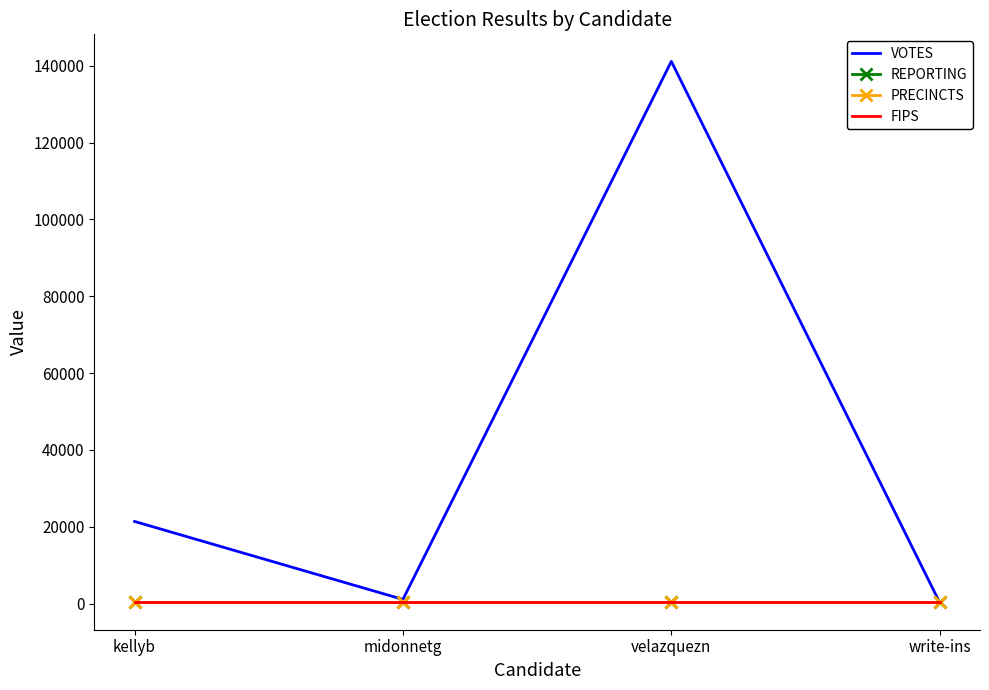

List the series in order of their peak value, highest first.

VOTES, FIPS, REPORTING, PRECINCTS